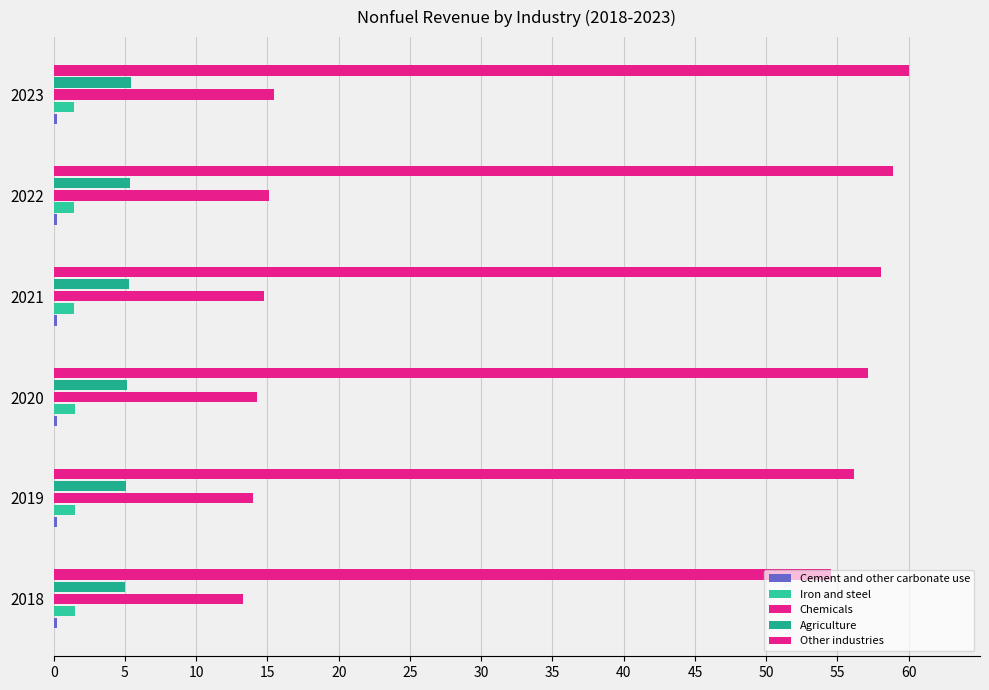

How many data points does each series have?

6